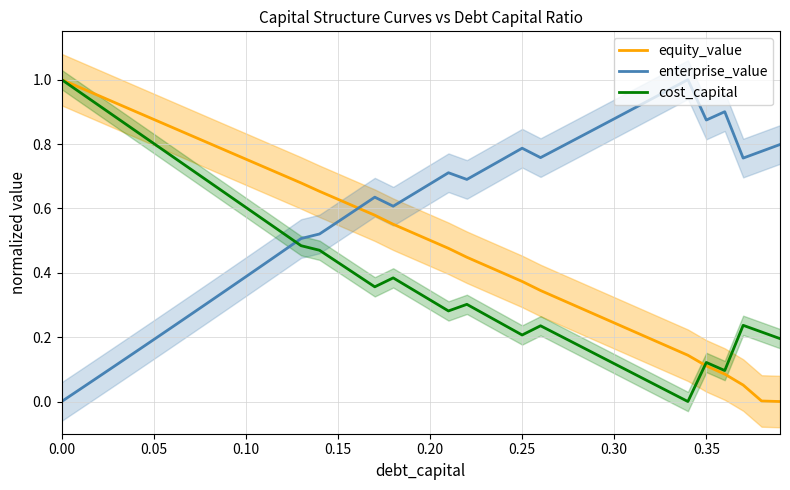

How many times do enterprise_value and cost_capital cross each other?

1